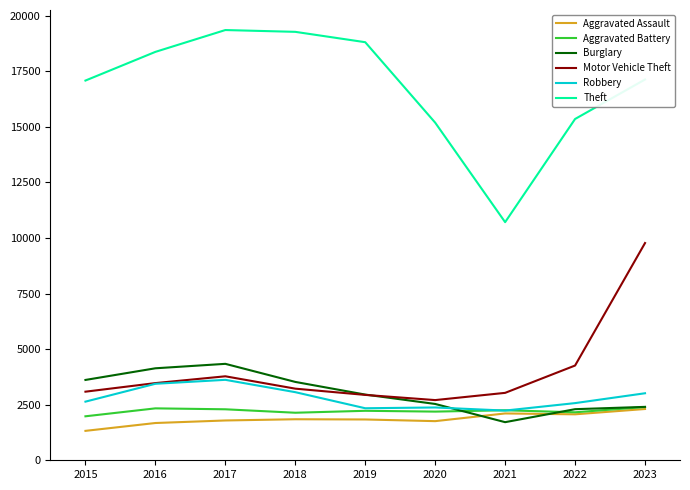

The value of Aggravated Assault at 2021 is 2106. True or false?

True